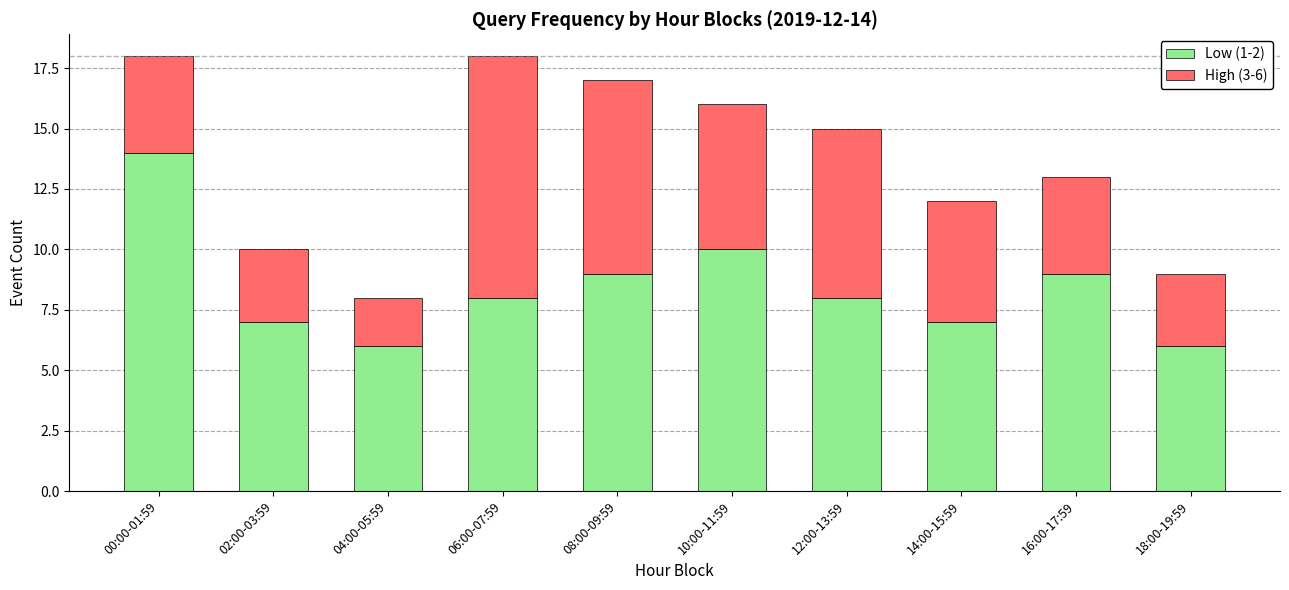

What is the average value of the Low (1-2) series?

8